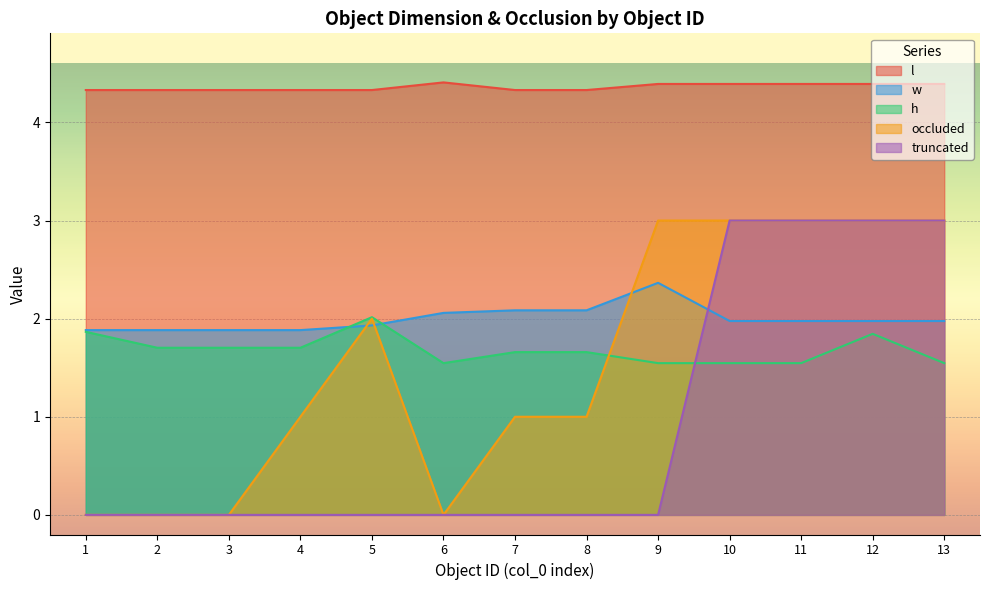

Which has a higher value, 1 or 5?

1